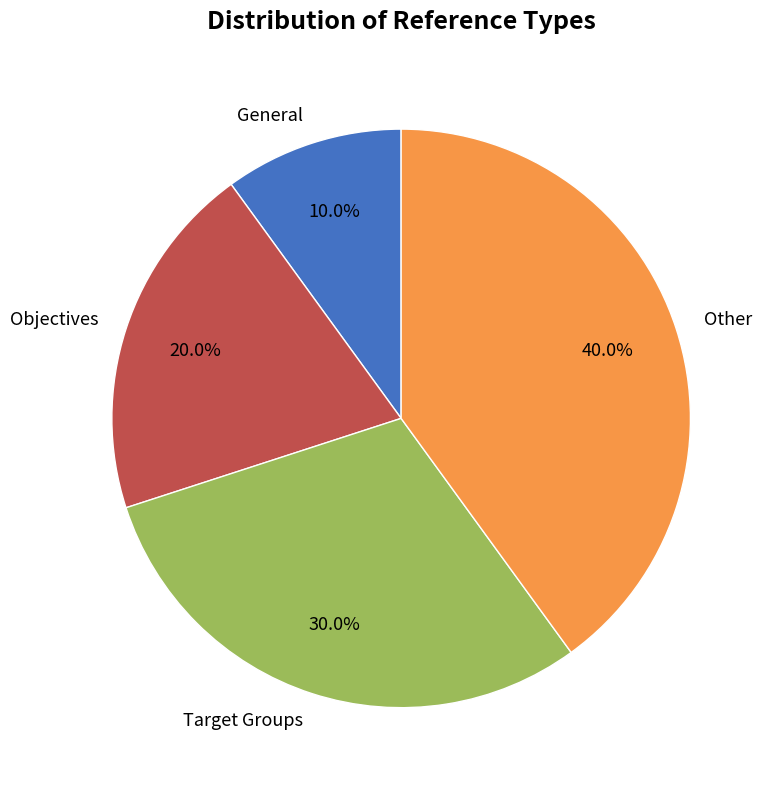

Which slice is the largest?

Other